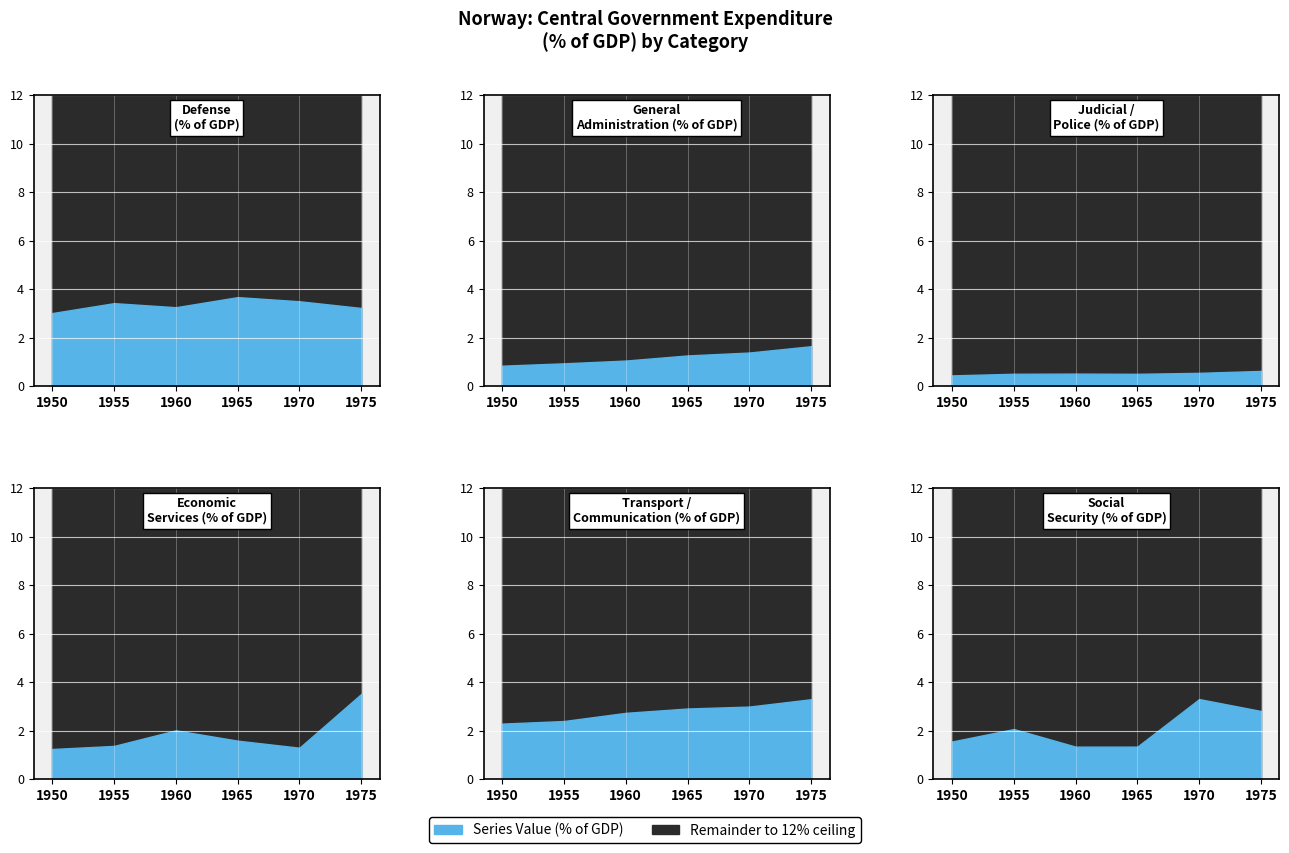

Is the value of Transport/communic at 1970 greater than the value of General administr. at 1950?

Yes